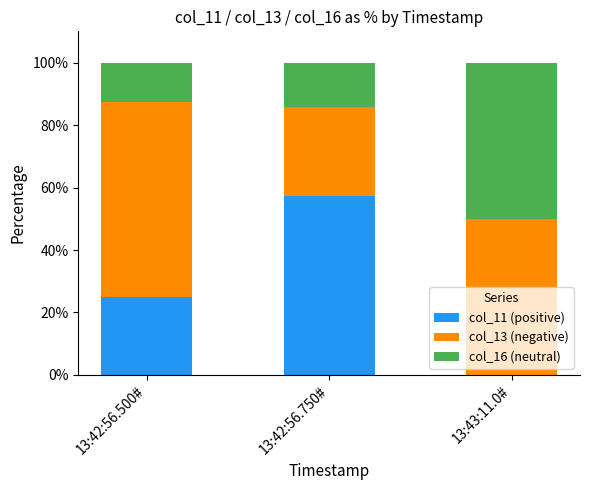

What is the total value across all series at 13:42:56.750#?

100.0